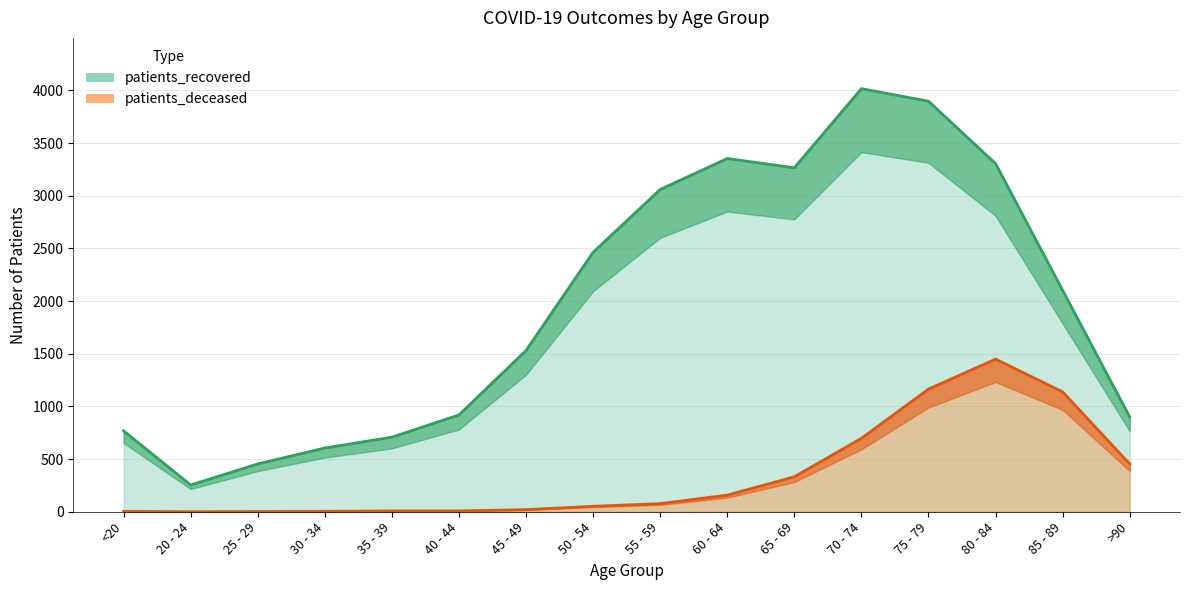

Is the value of patients_deceased at <20 greater than the value of patients_recovered at 50 - 54?

No